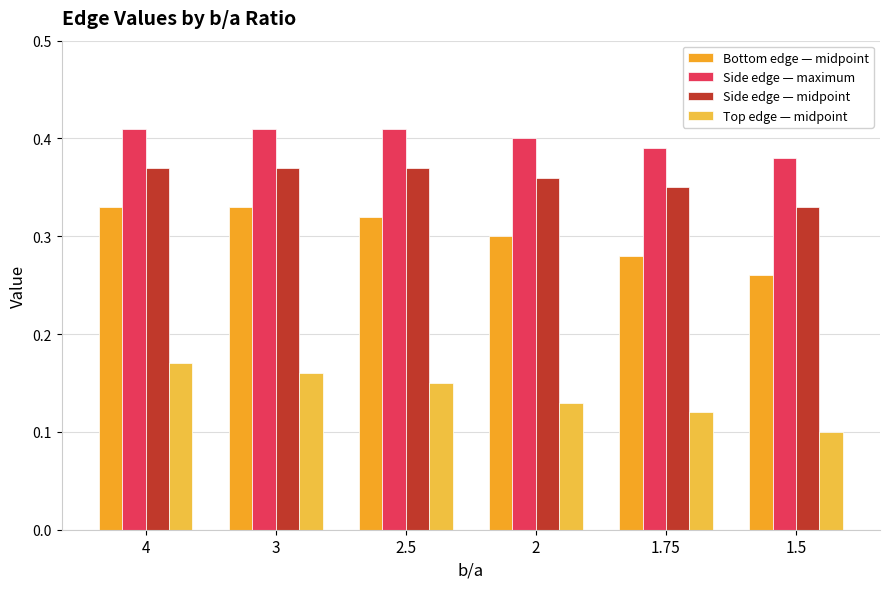

Count the number of data series in this chart.

4